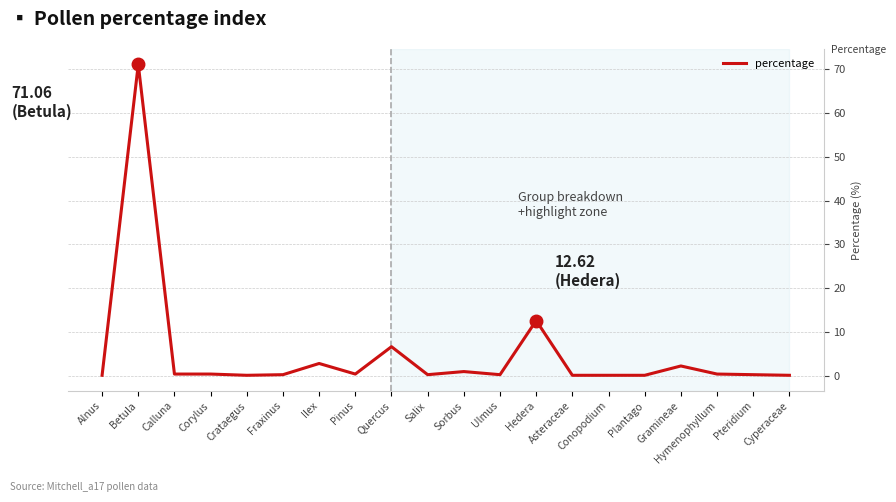

How many lines are shown in the chart?

1